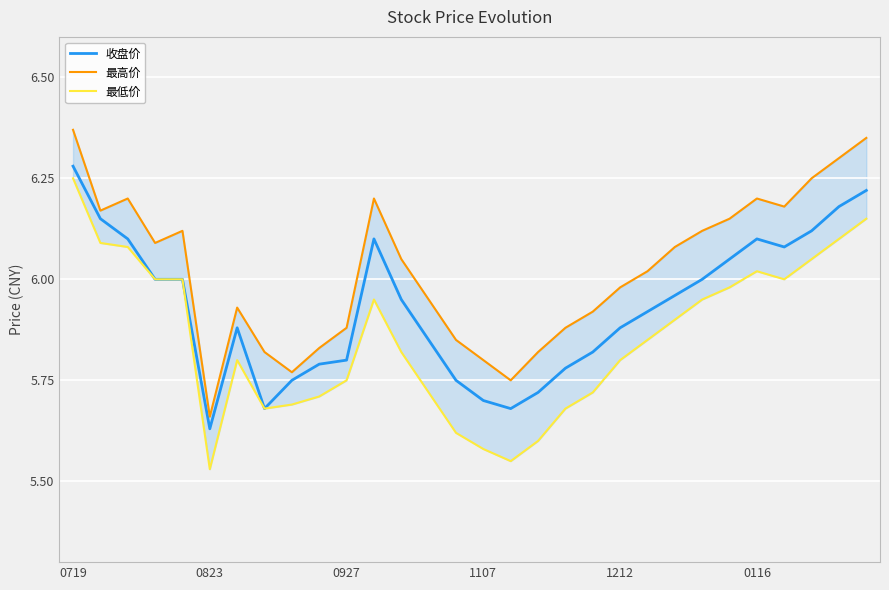

At which label is 收盘价 closest to 5?

0823